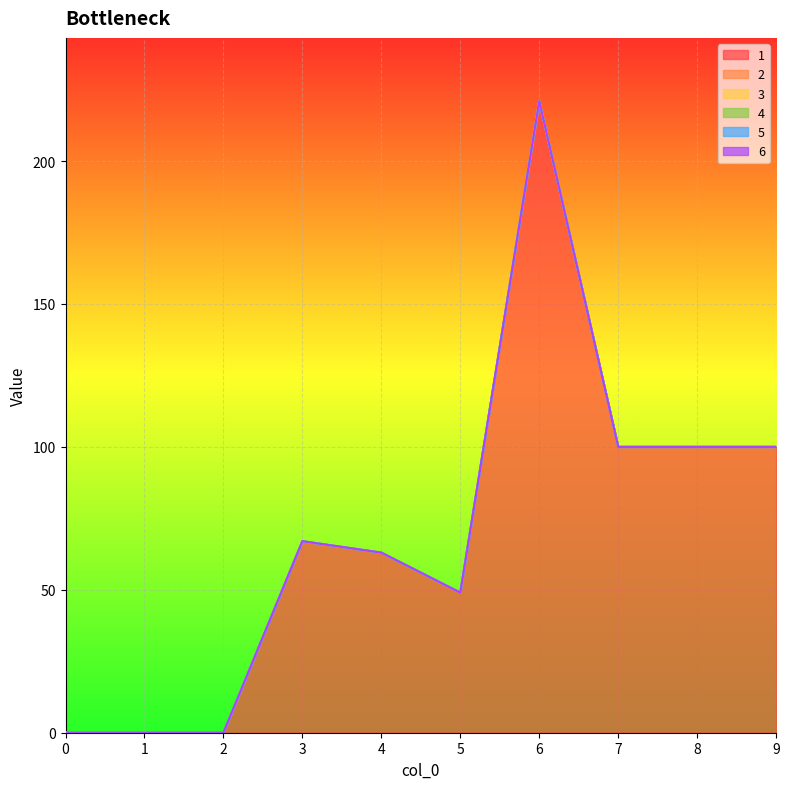

True or false: 4 has more than 1 interior local peaks.

False